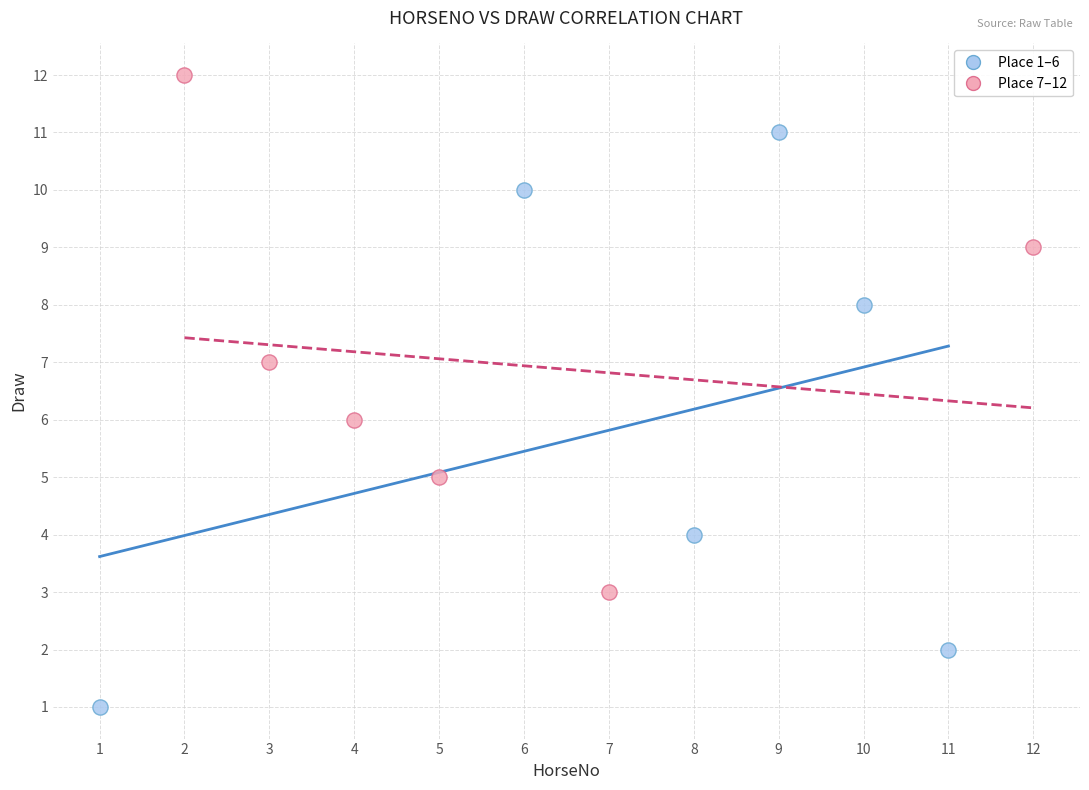

Which series contains the highest Y value?

Place 7–12